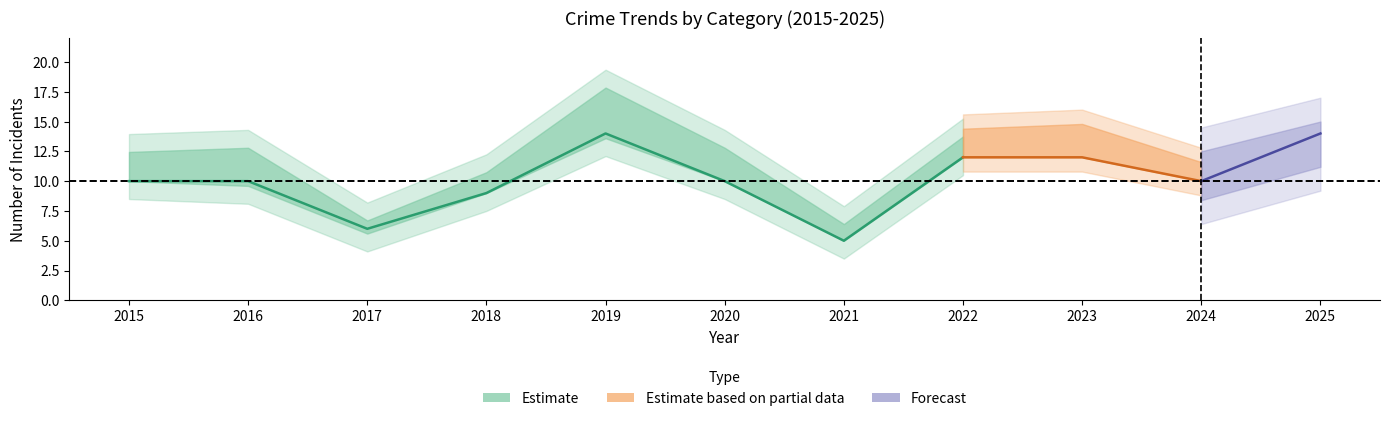

What is the difference between the second highest and minimum values in the Total series?

9